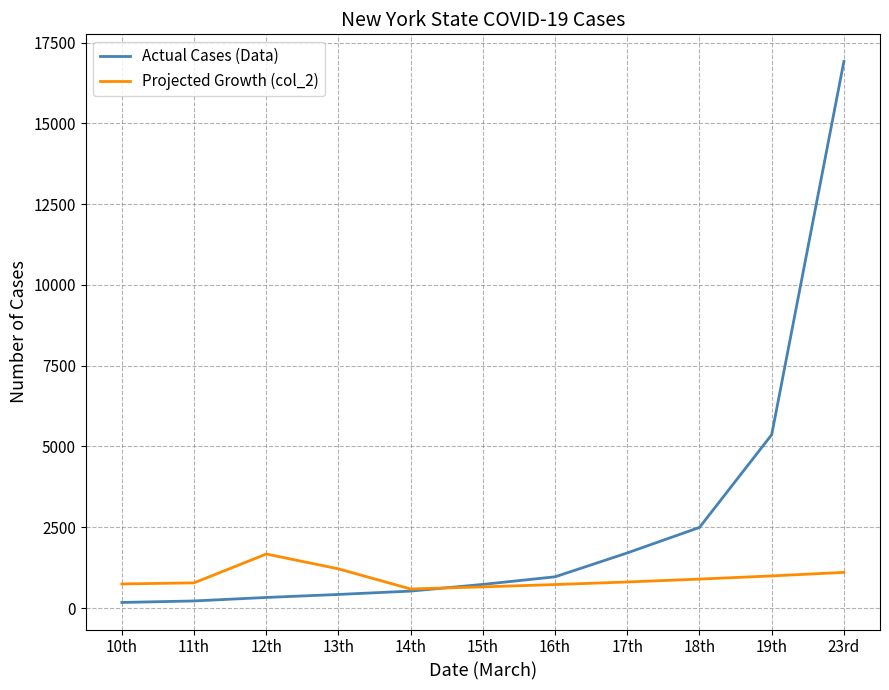

How many lines are shown in the chart?

2